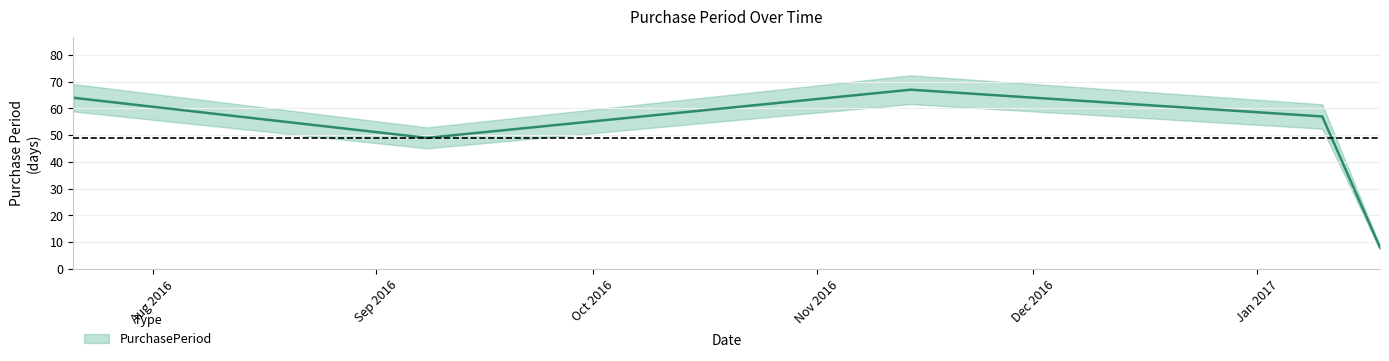

Reading left to right, transcribe all the data shown in this chart.

64	49	67	57	8